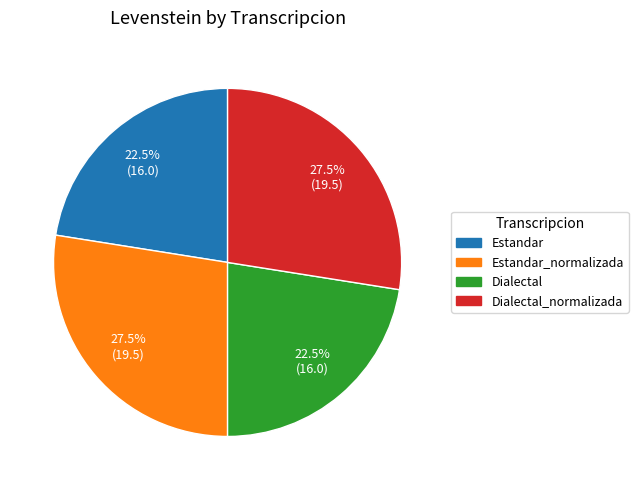

Is there any slice that represents more than half of the pie?

No